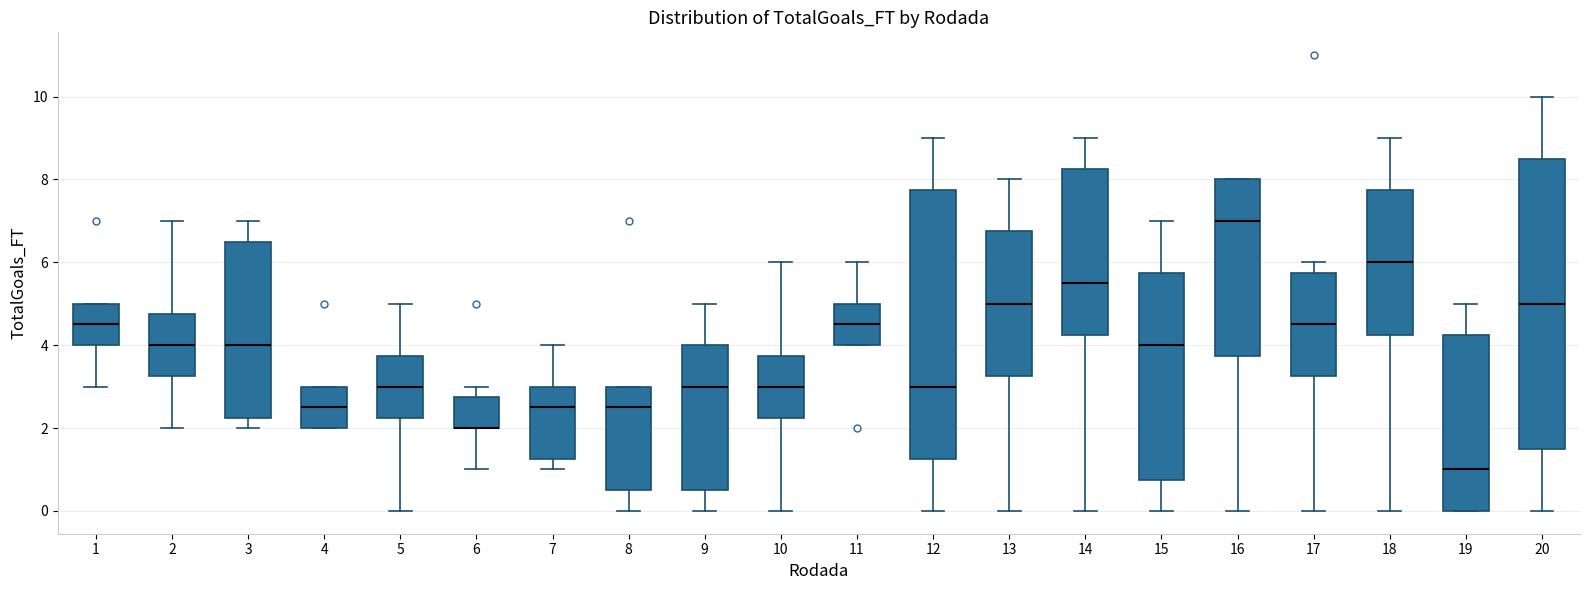

Comparing the boxes themselves (not the whiskers), which one is the tallest?

20